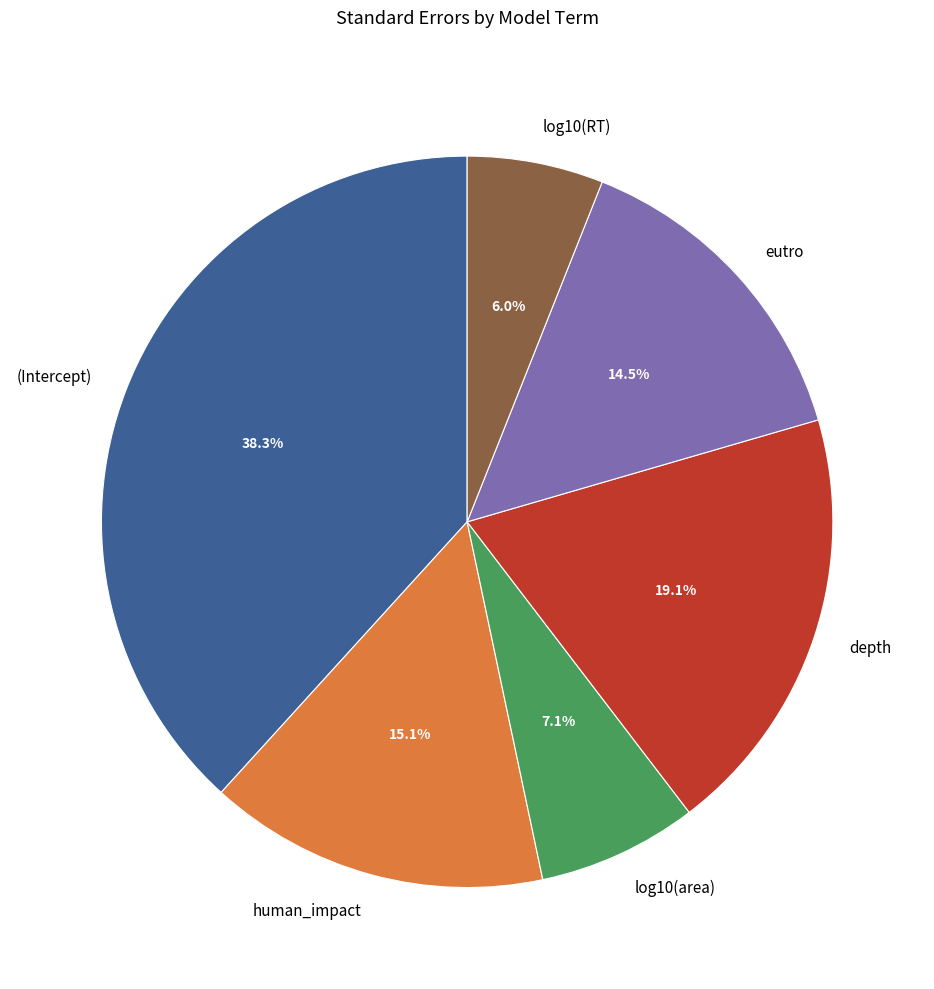

Which has a higher value, log10(area) or log10(RT)?

log10(area)